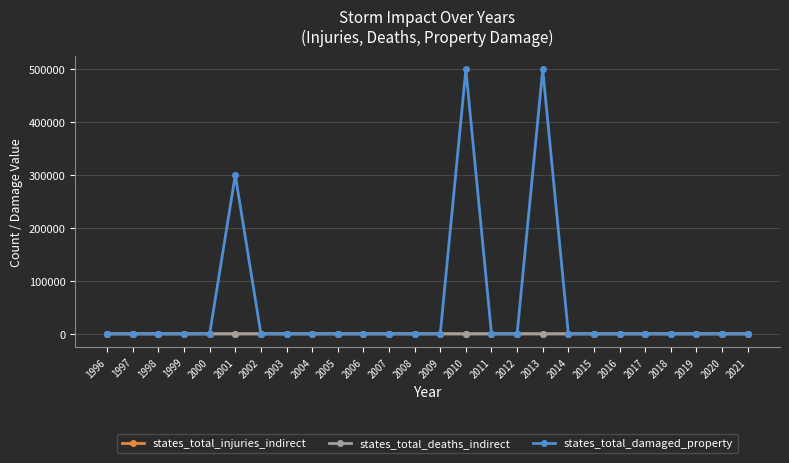

At how many categories does at least one series exceed 11613?

3